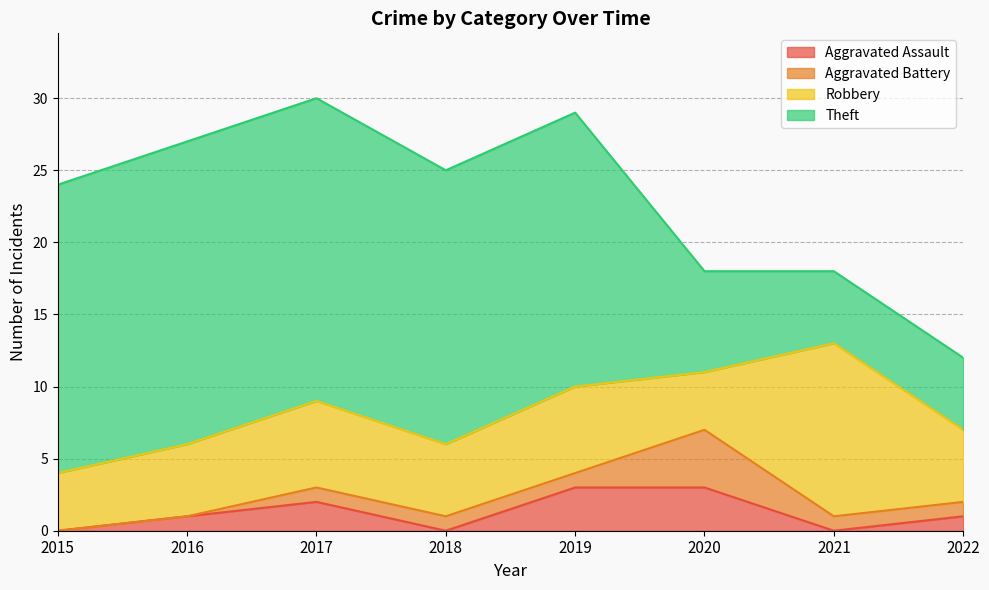

What are all the series names shown in the legend?

Aggravated Assault, Aggravated Battery, Robbery, Theft